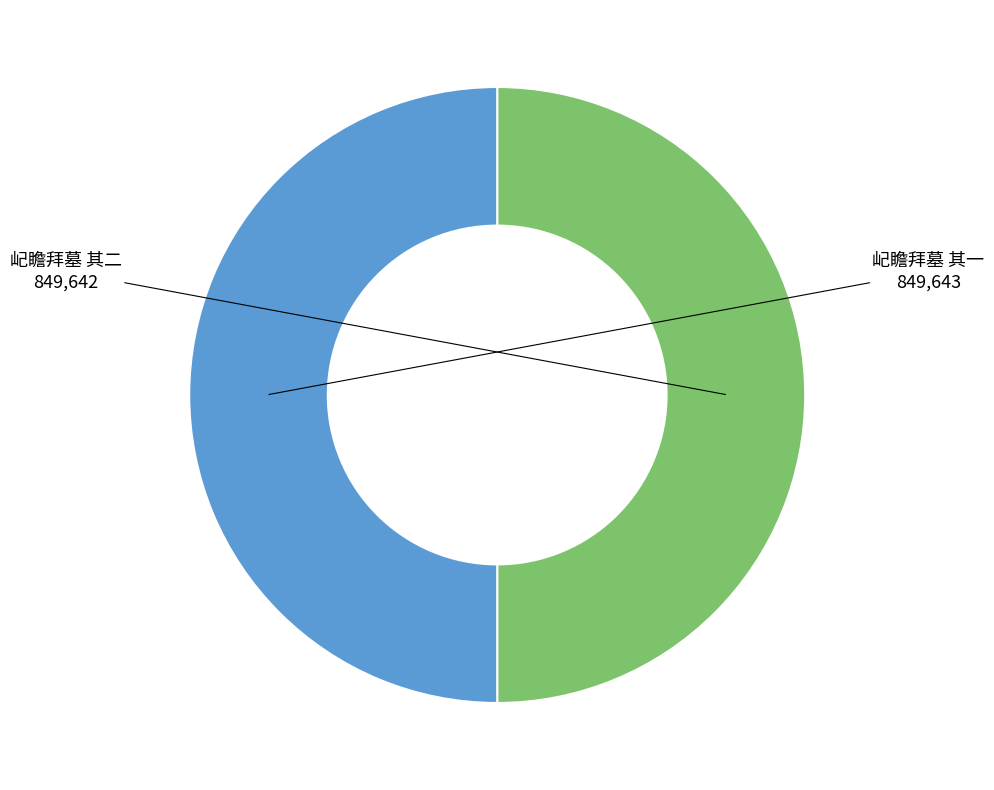

How many slices are in this pie chart?

2